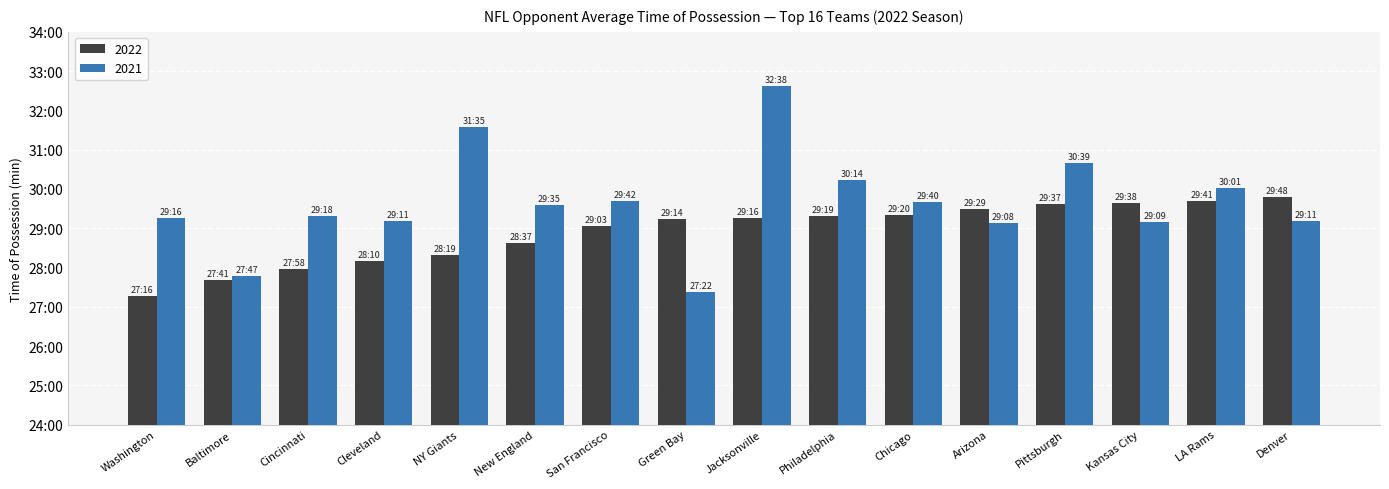

What is the label of the 2nd bar from the right?

LA Rams